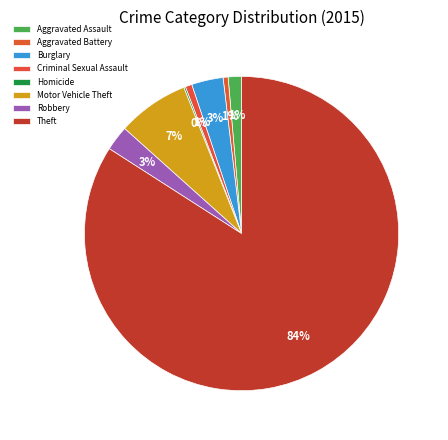

Is there a majority slice in this chart?

Yes